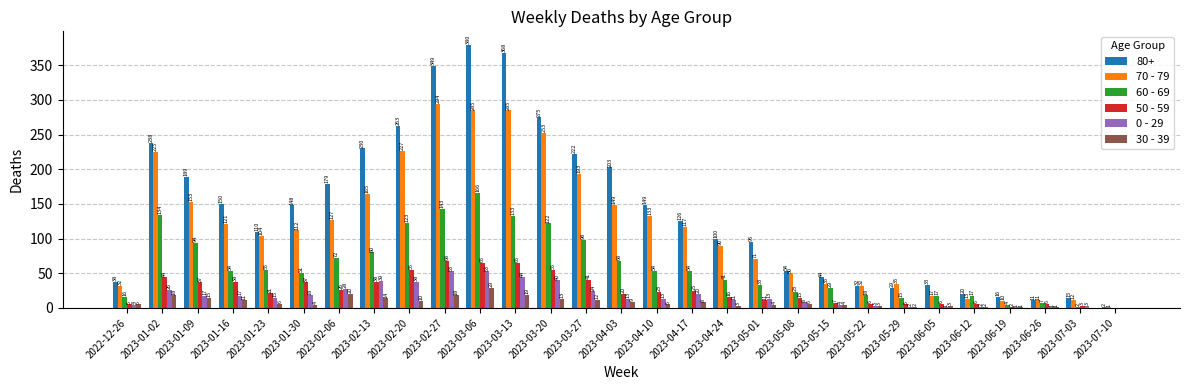

Between 2023-01-30 and 2023-03-06, which series saw the biggest shift?

80+